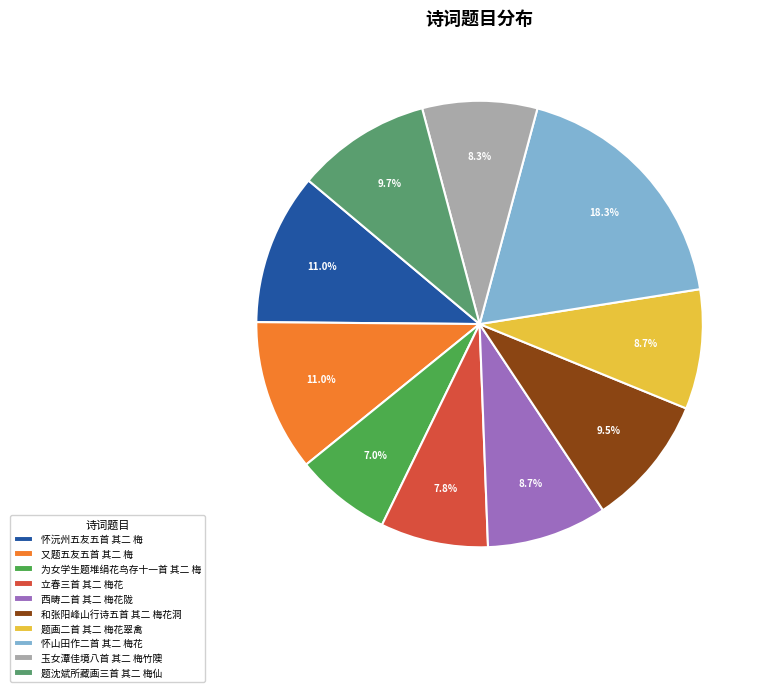

Does 题画二首 其二 梅花翠禽 represent more than half of the total?

No